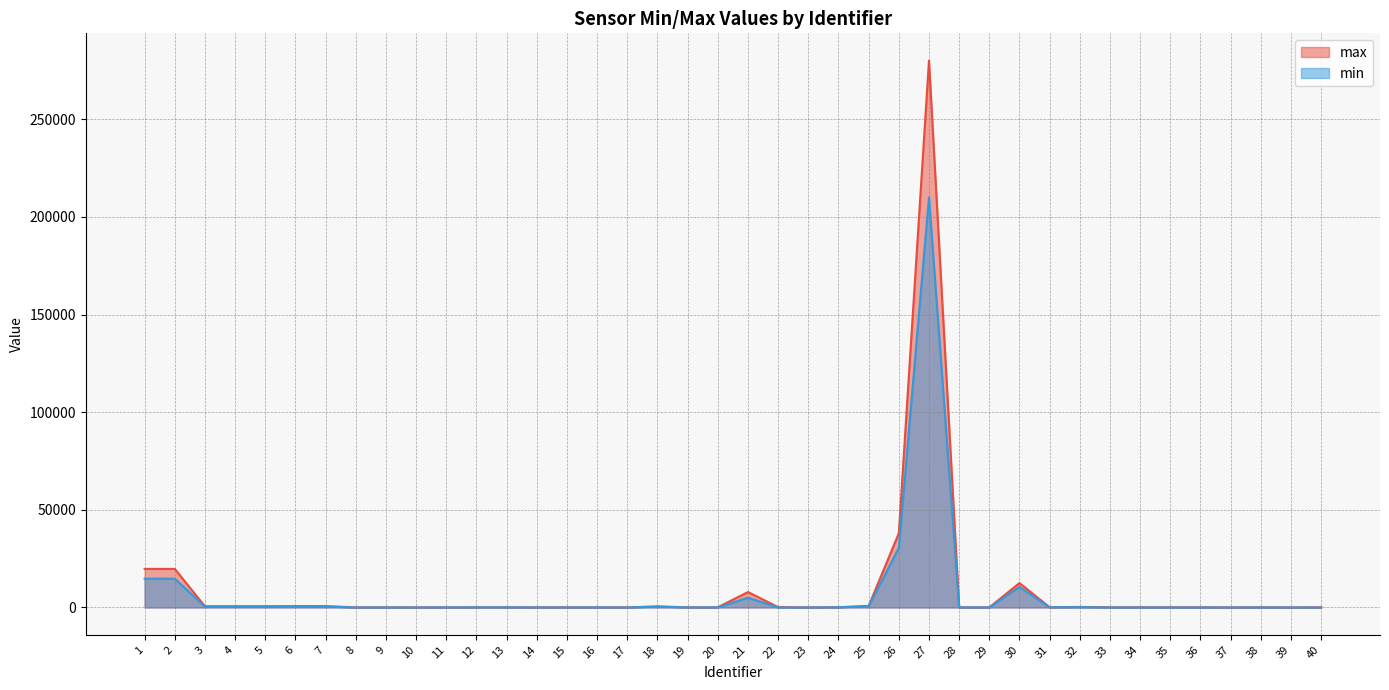

Which category has the lowest value across all series?

8